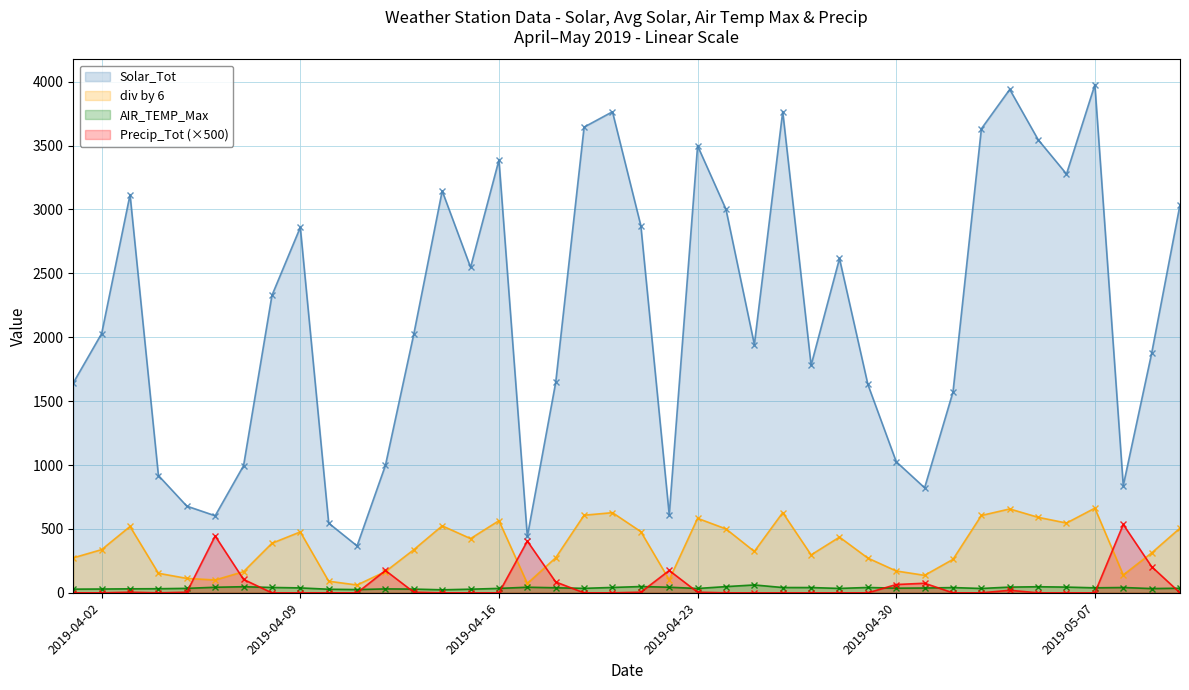

Rank the series at 2019-04-16 from lowest to highest value.

Precip_Tot (×500), AIR_TEMP_Max, div by 6, Solar_Tot